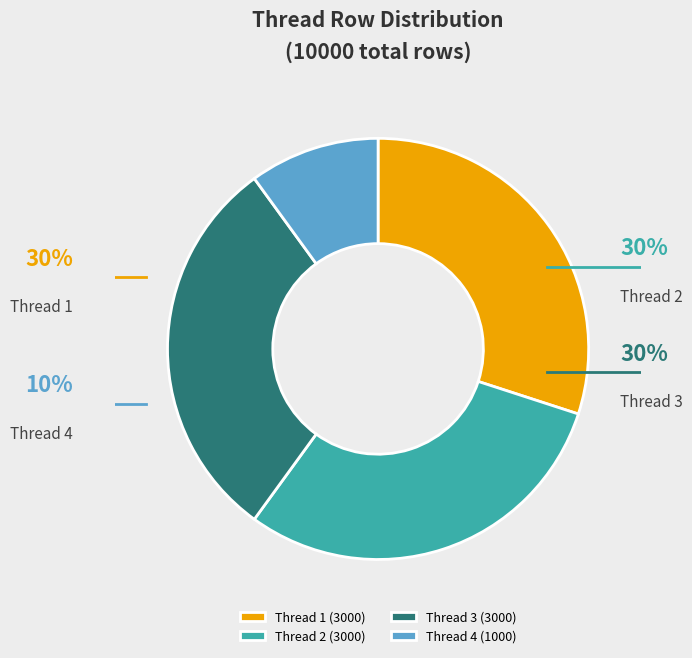

Which category has the smallest portion of the pie?

Thread 4